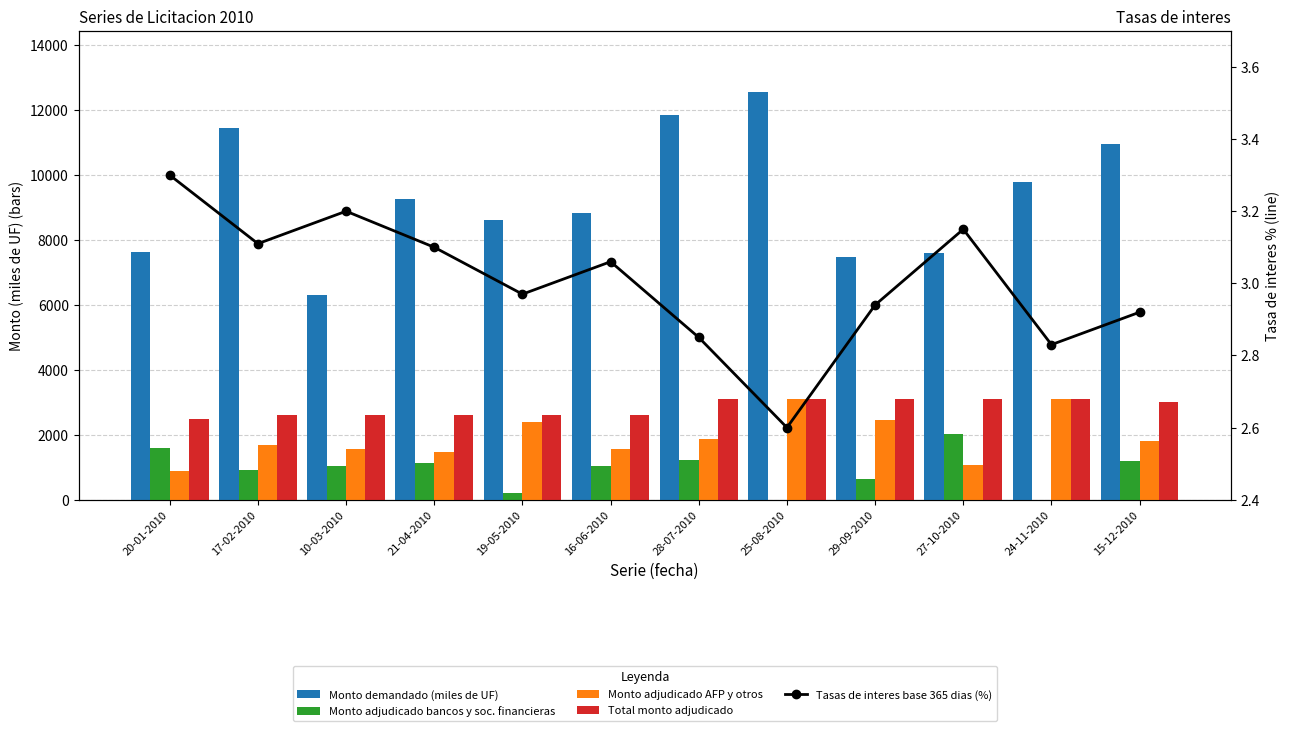

What position from the right is 25-08-2010?

5